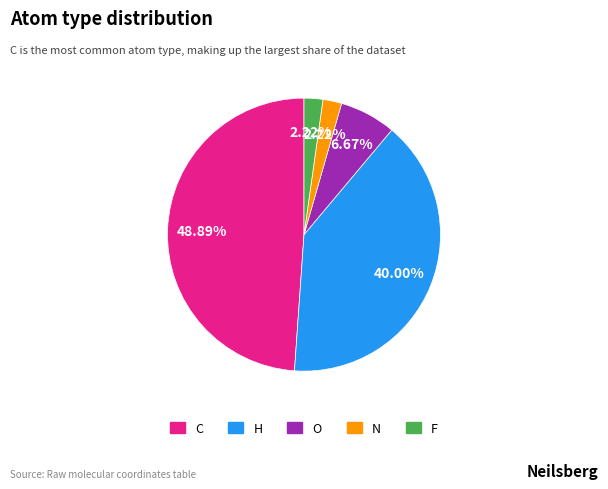

What is the largest slice in the pie chart?

C